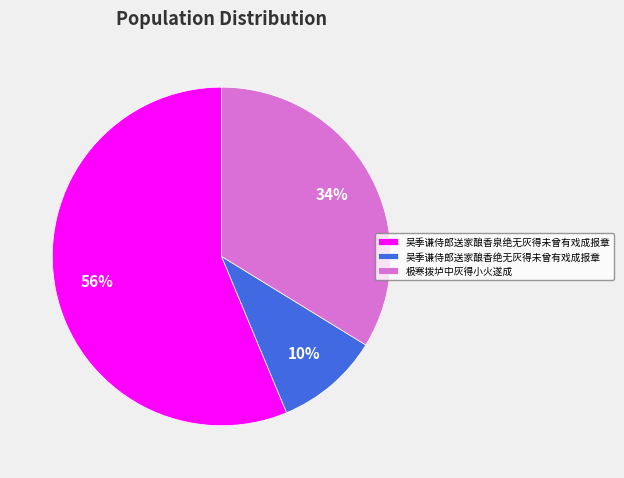

Do 吴季谦侍郎送家酿香泉绝无灰得未曾有戏成报章 and 极寒拨垆中灰得小火遂成 together represent more than half of the pie?

Yes